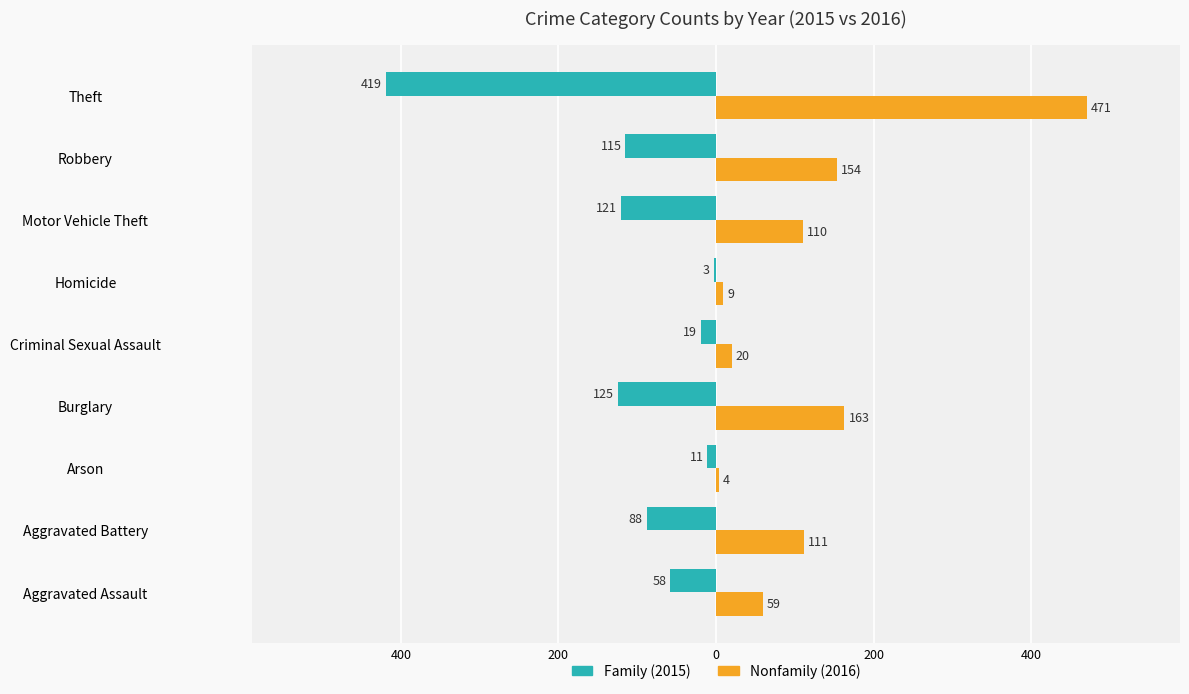

How many bars are there in total?

18